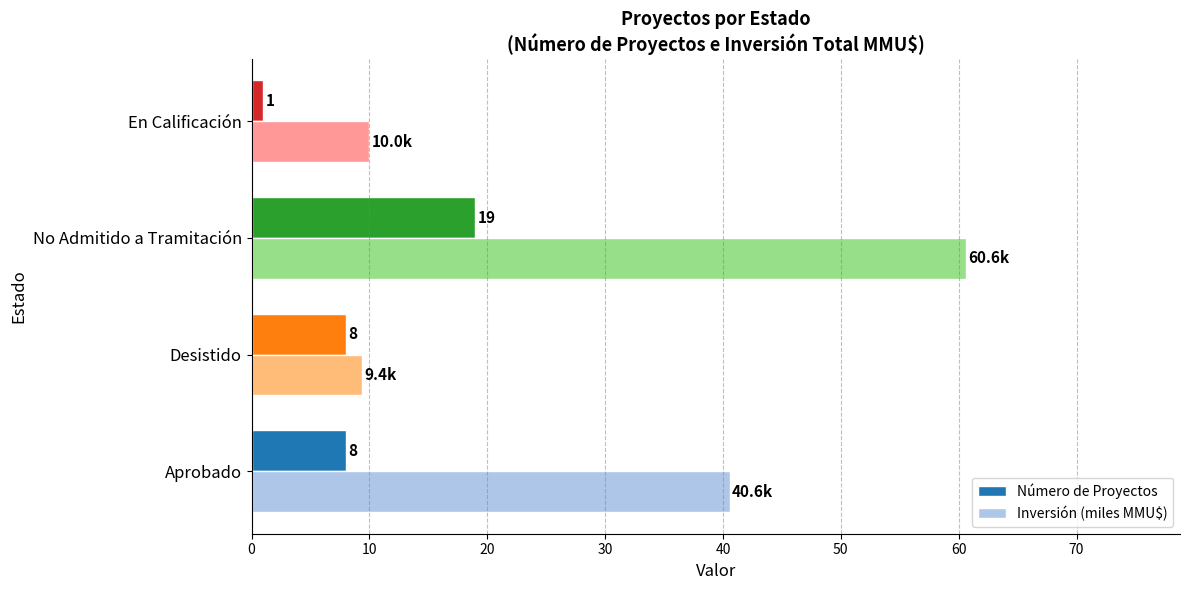

Which series has the largest total across all categories?

Inversión (miles MMU$)